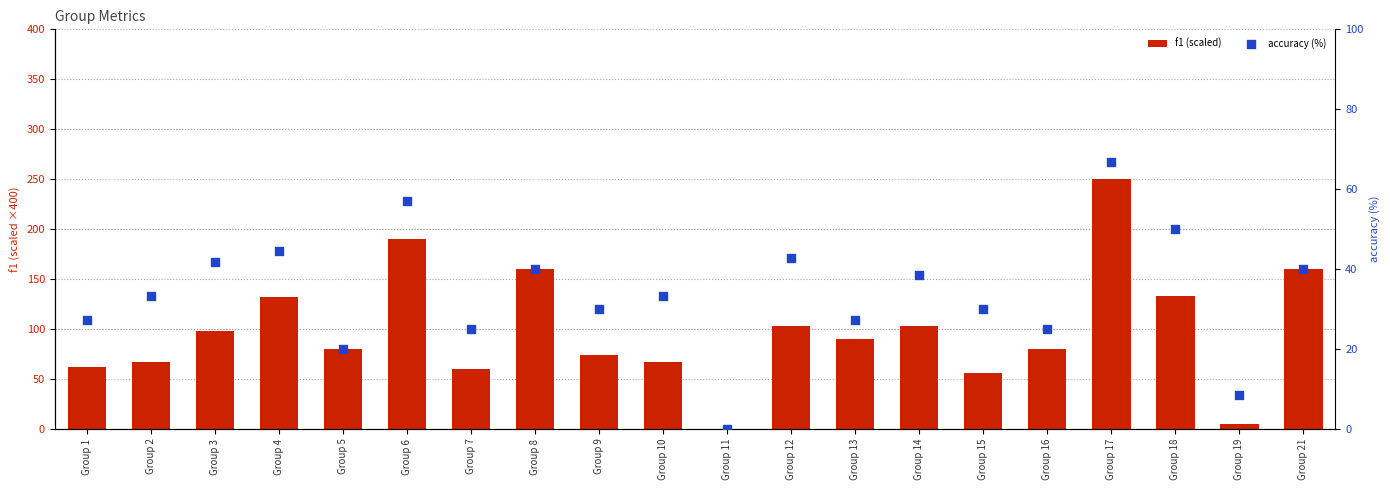

Is the value of f1 (scaled) at Group 17 greater than the value of accuracy (%) at Group 8?

Yes